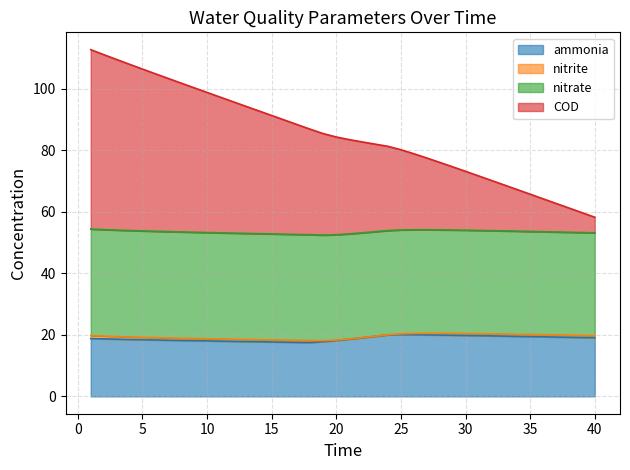

Which category has the highest value across all series?

1